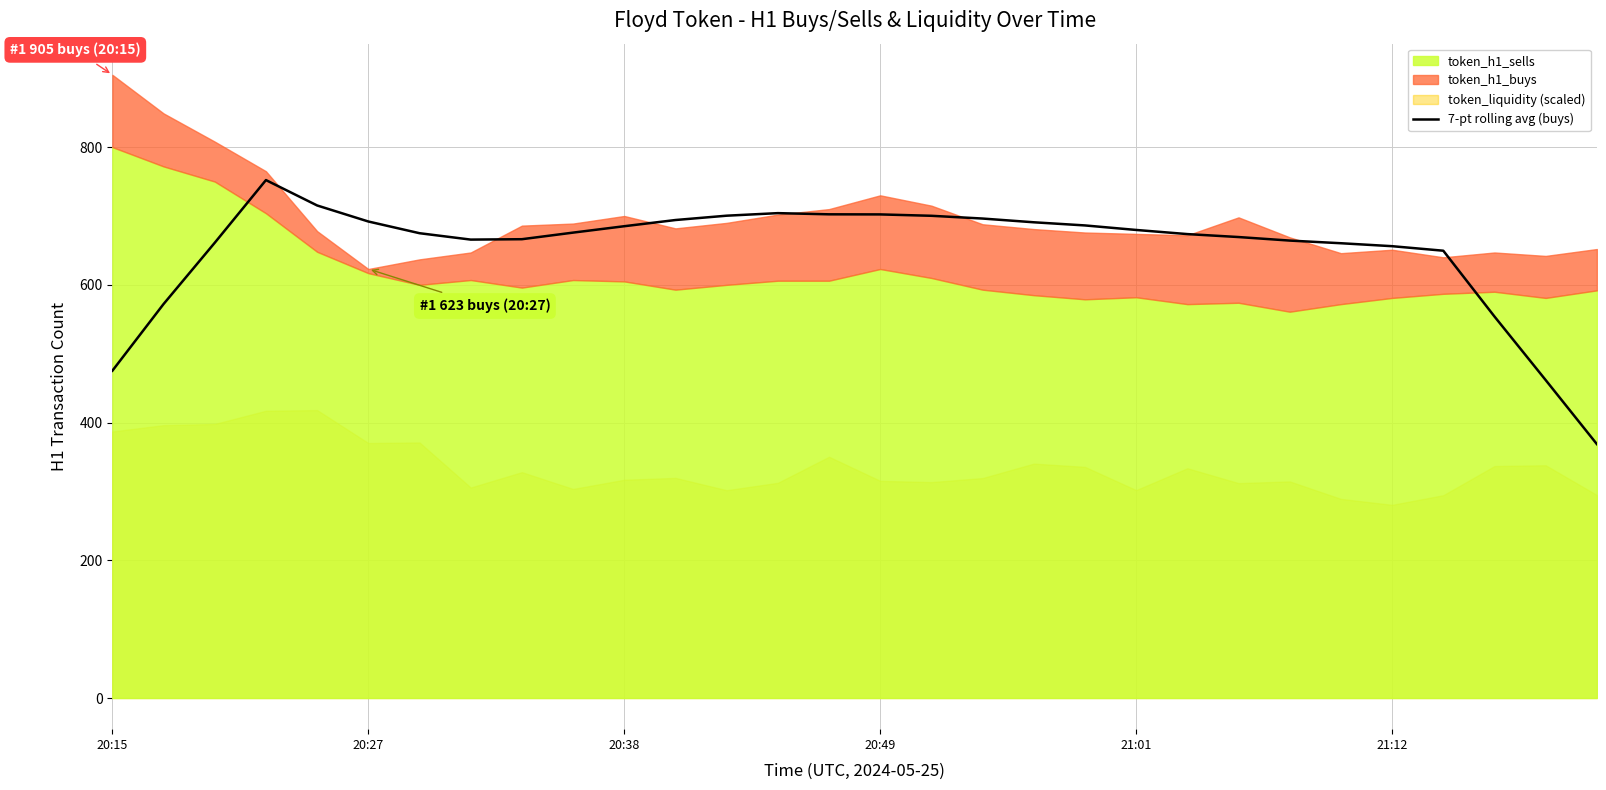

What is the difference between the maximum and minimum values?

383.4